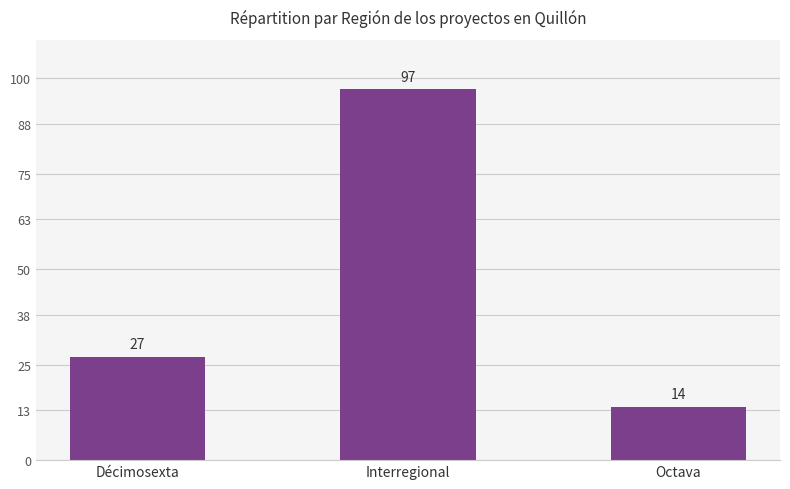

The chart shows a value of 8 at Octava. True or false?

False